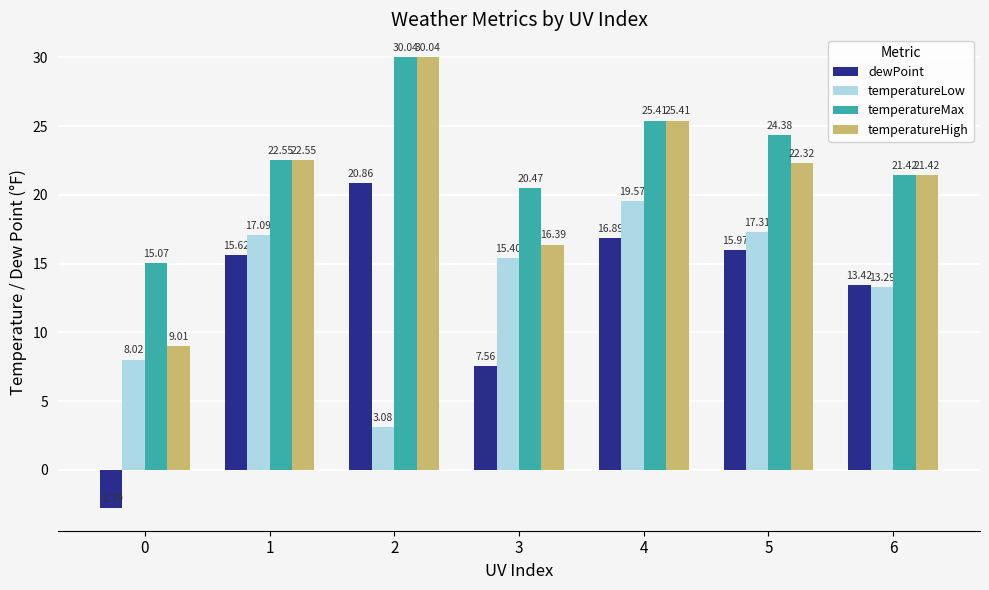

Rank the series at 0 from lowest to highest value.

dewPoint, temperatureLow, temperatureHigh, temperatureMax